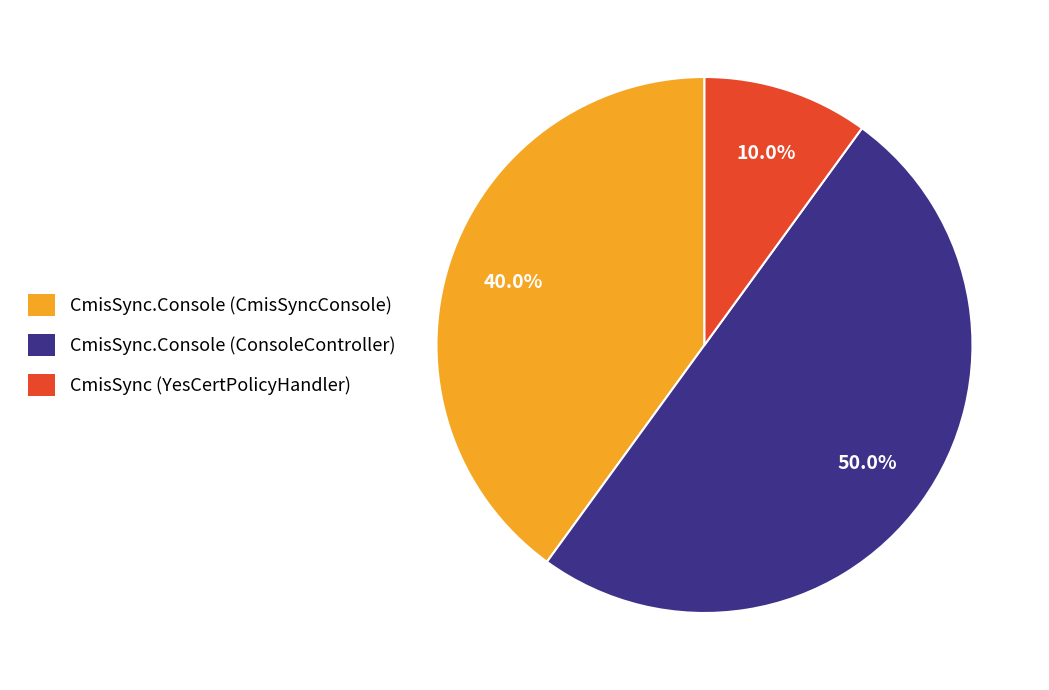

To the nearest percent, what percentage of the pie is CmisSync (YesCertPolicyHandler)?

10%